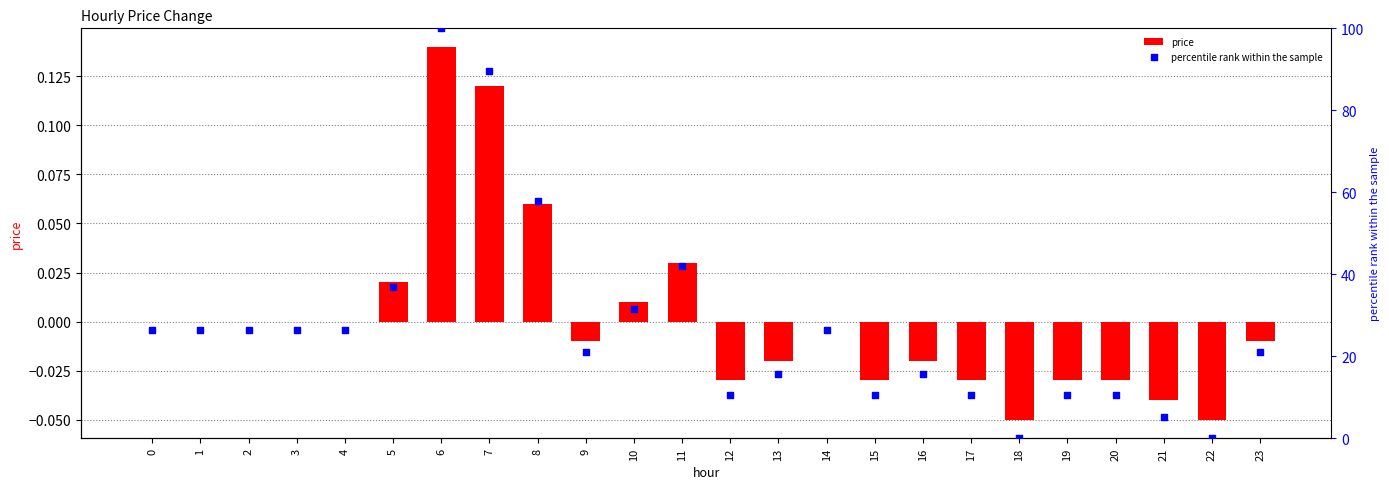

Is the value of price at 7 greater than the value of percentile rank within the sample at 16?

No